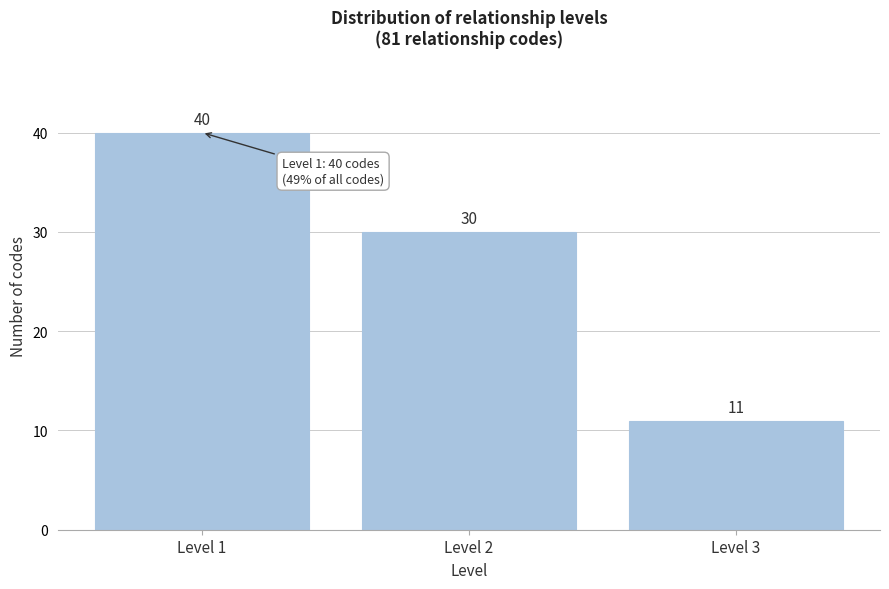

Reading right to left, list all the values displayed in this chart.

11	30	40